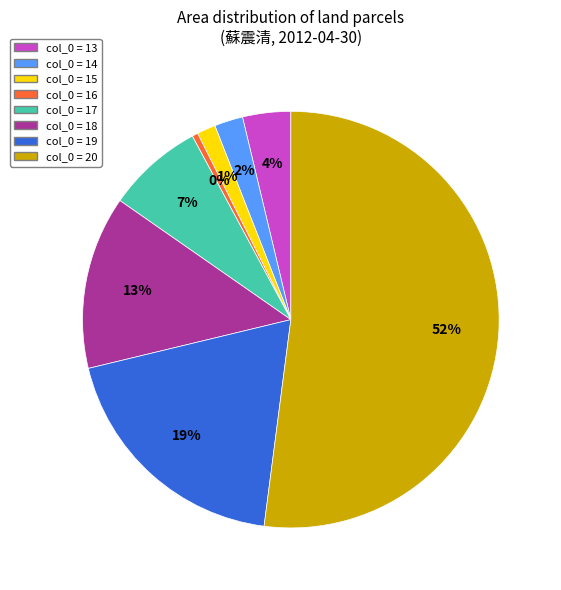

What is the largest slice in the pie chart?

col_0 = 20